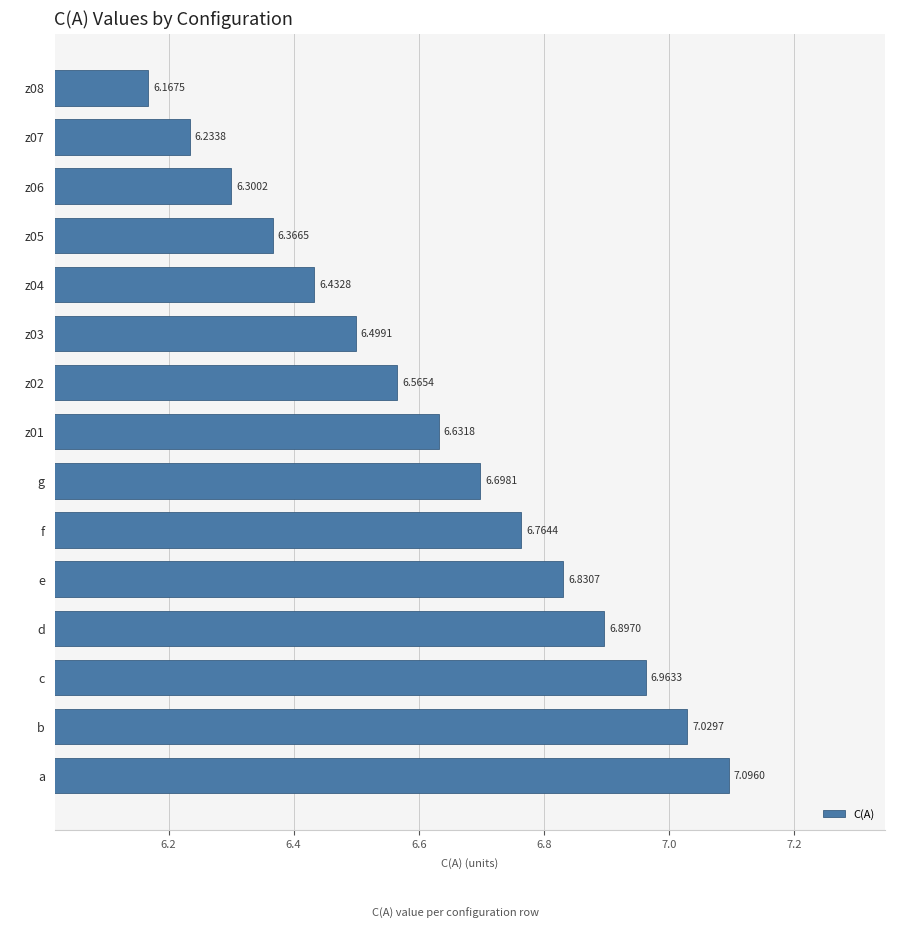

Which category has the lowest value across all series?

z08